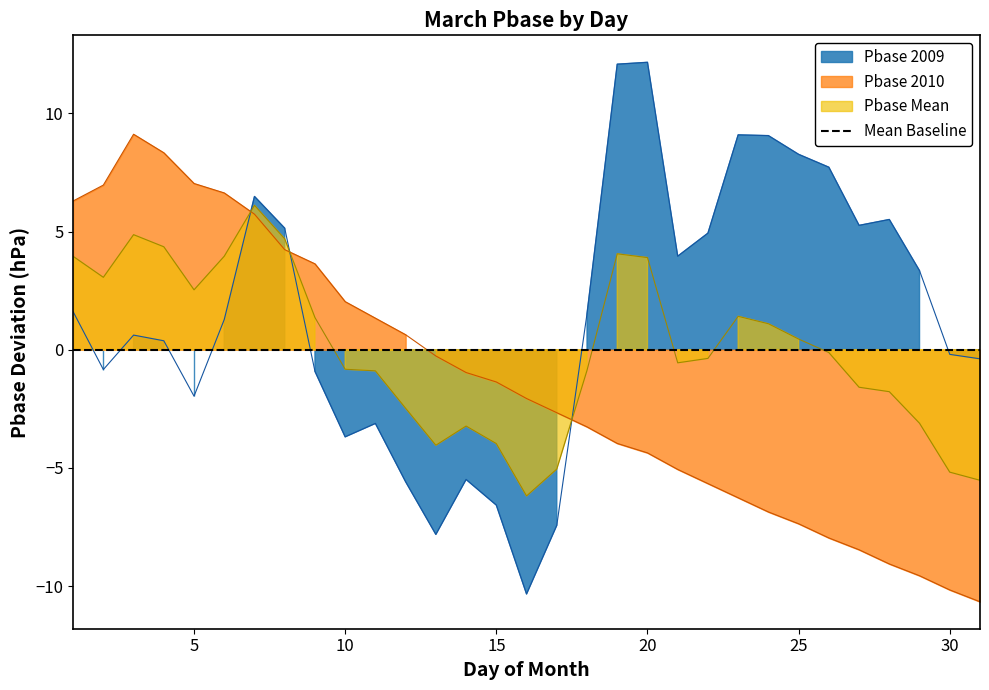

Between which two adjacent categories do Pbase_2009 and Pbase_2010 first intersect?

6 and 7